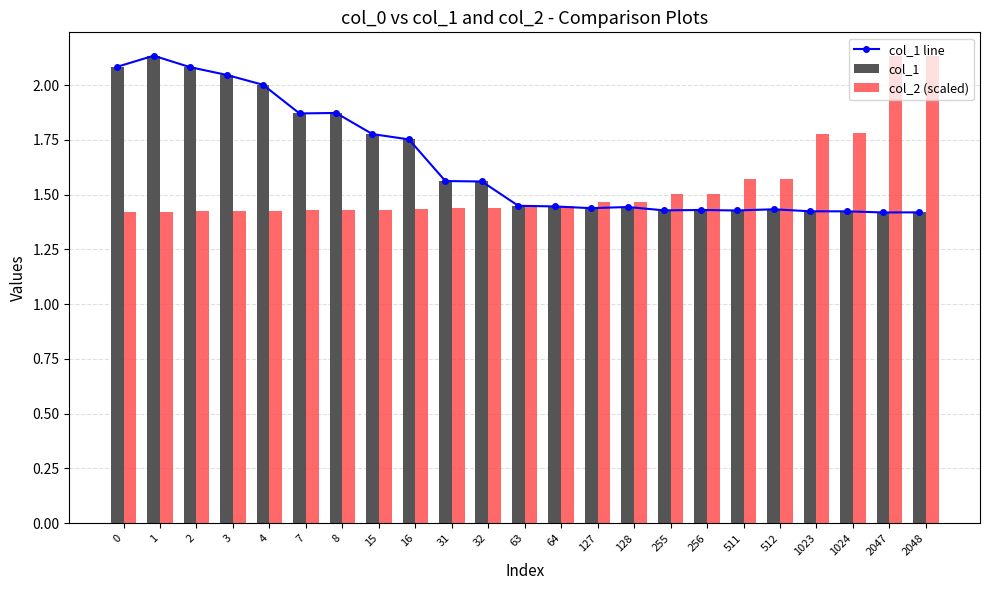

At which category is the sum across all series the highest?

1